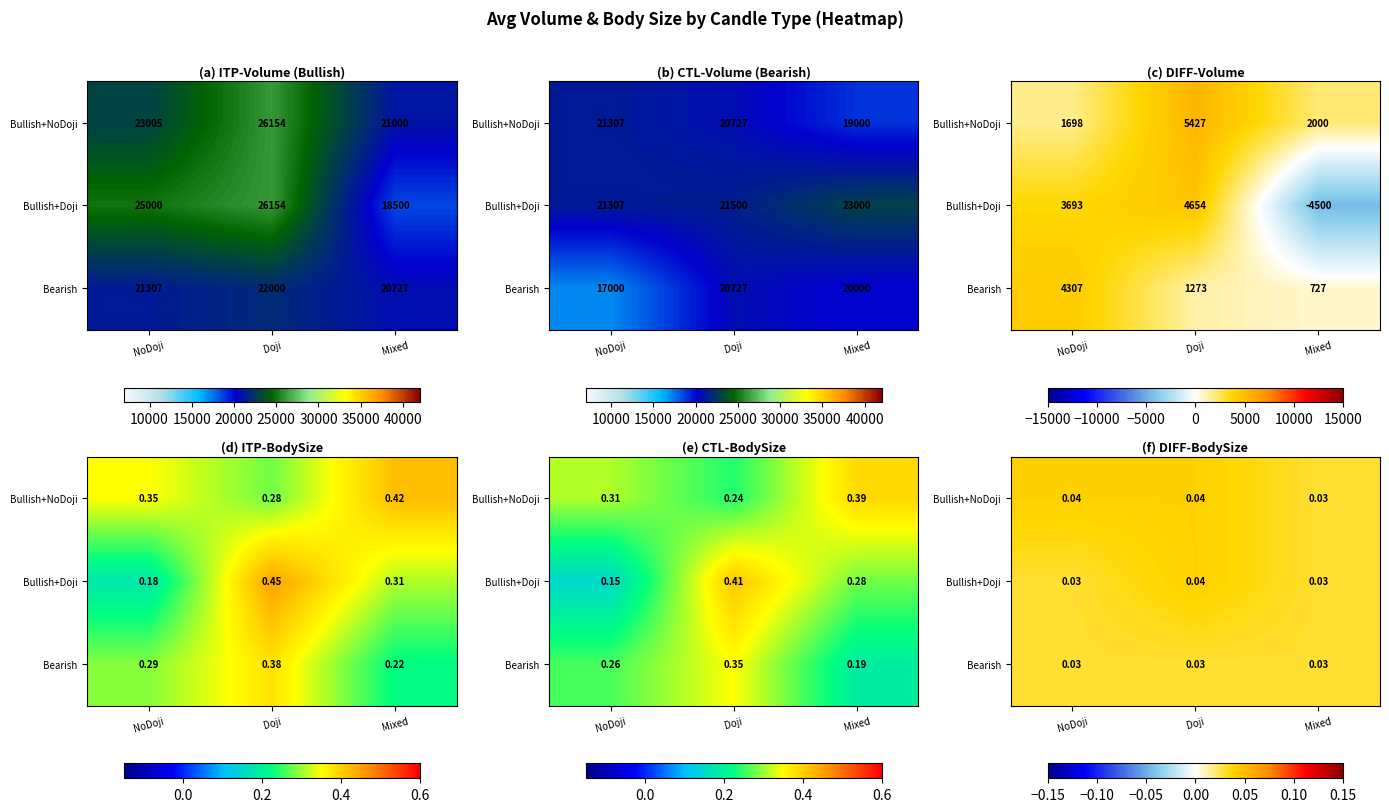

The Bullish+Doji series shows 0.1 at Doji. True or false?

False